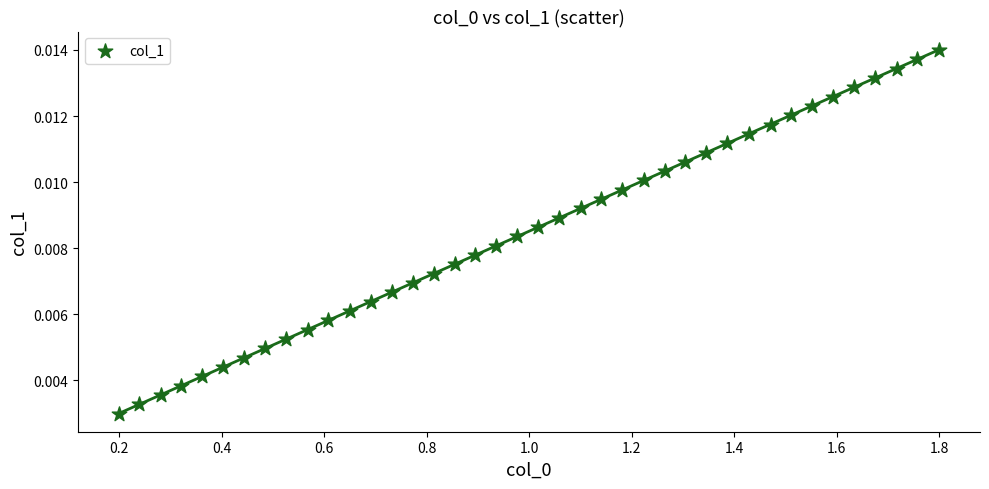

What is the range of X values (max minus min)?

1.6